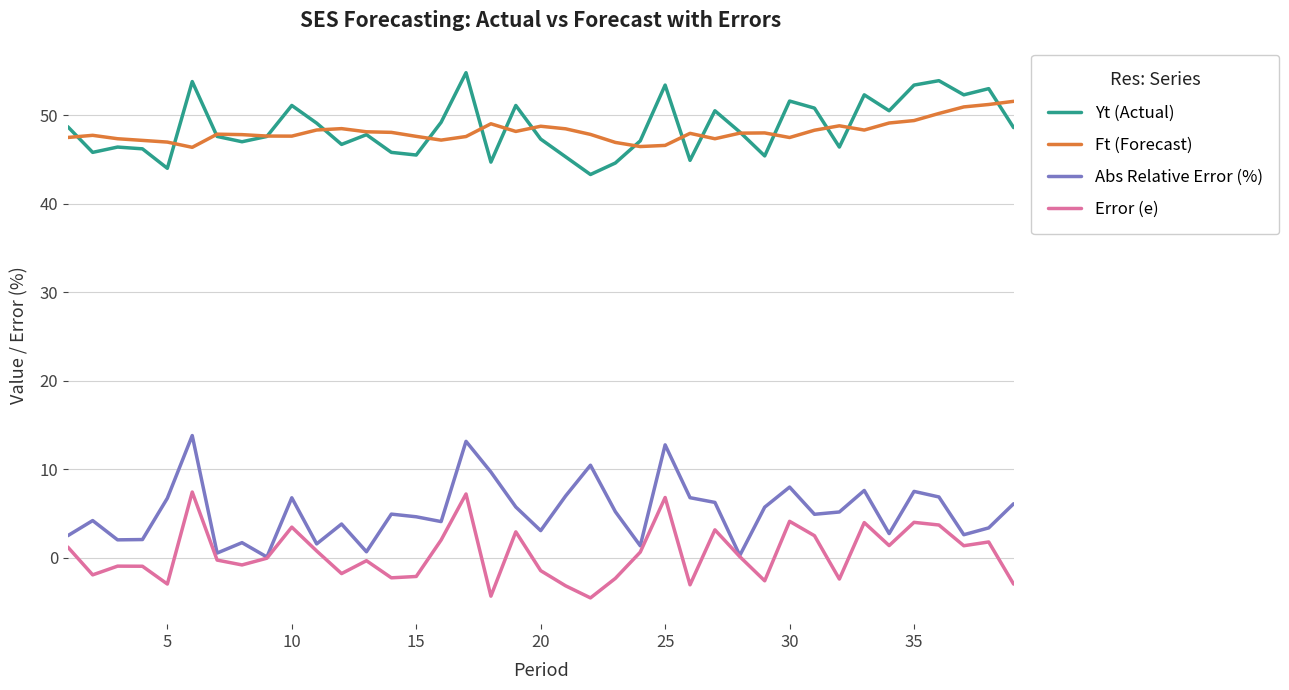

True or false: Ft (Forecast) and Error (e) cross at least once.

False